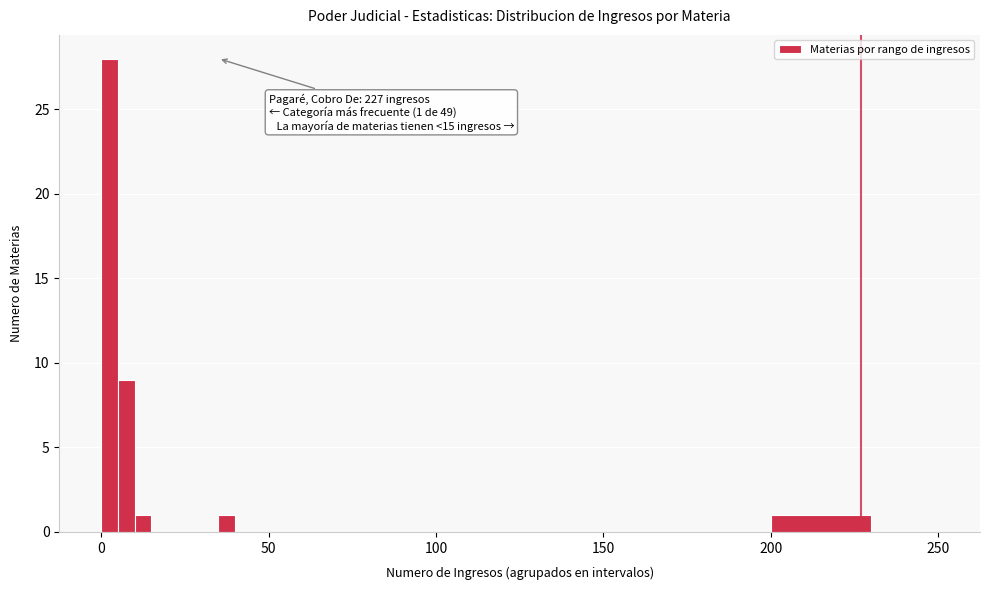

Read against the x-axis, roughly where is the centre of the tallest bar?

5